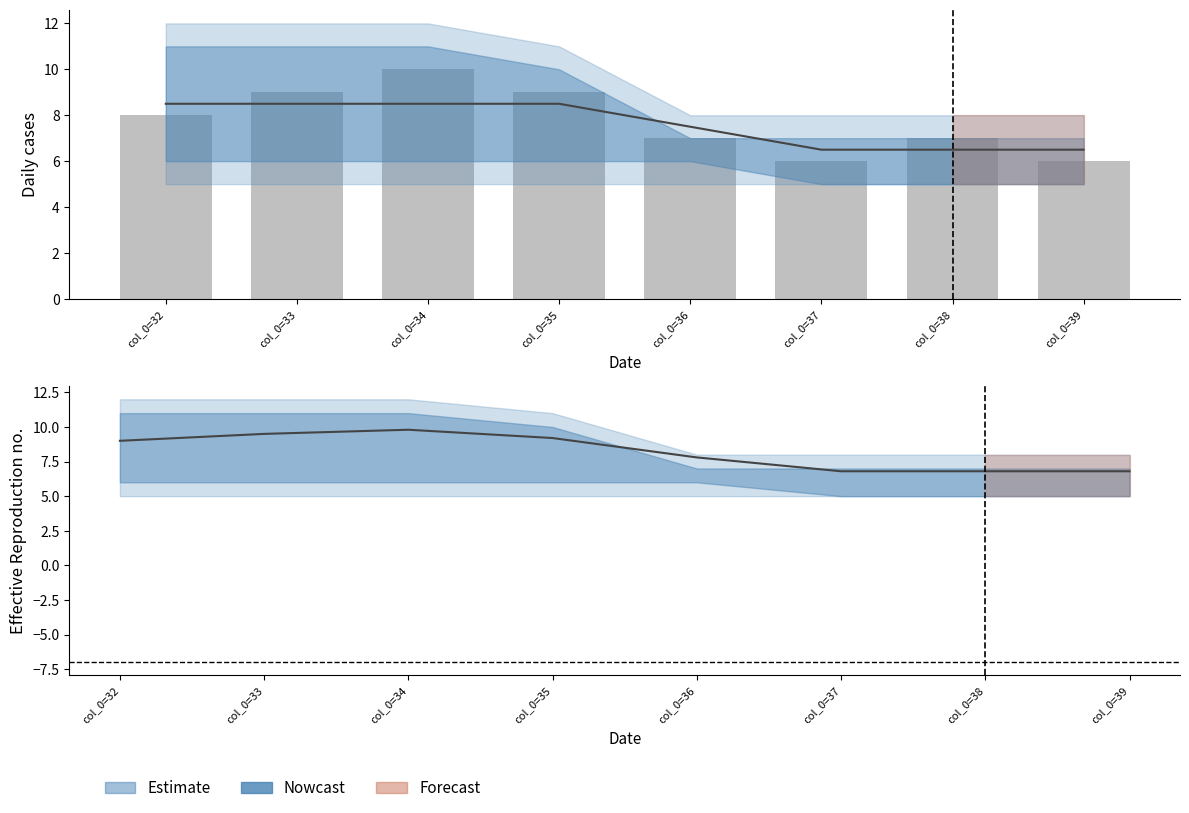

Which has a higher value, col_0=34 or col_0=39?

col_0=34